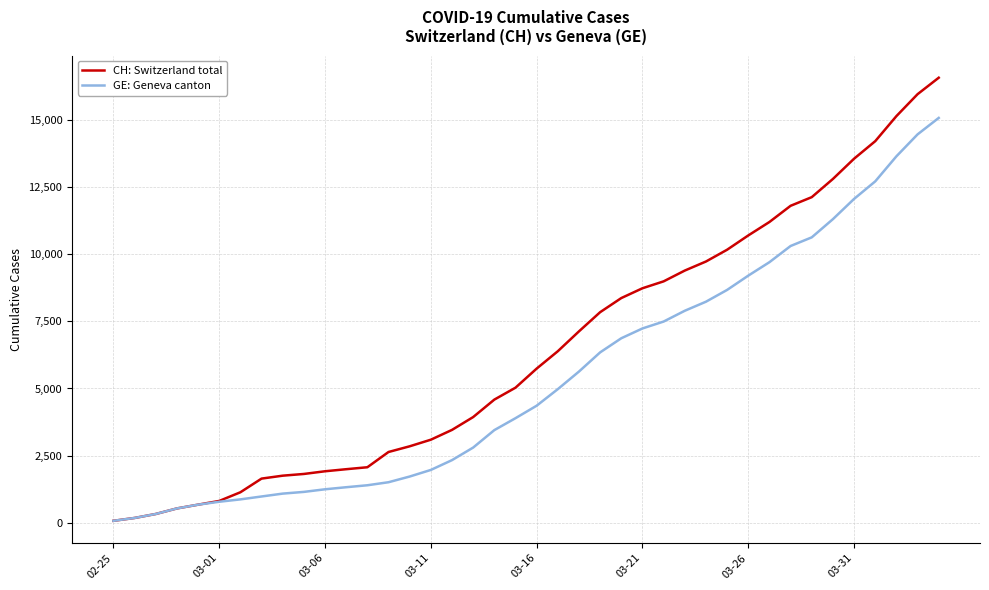

Which series has the largest range (max minus min)?

CH: Switzerland total